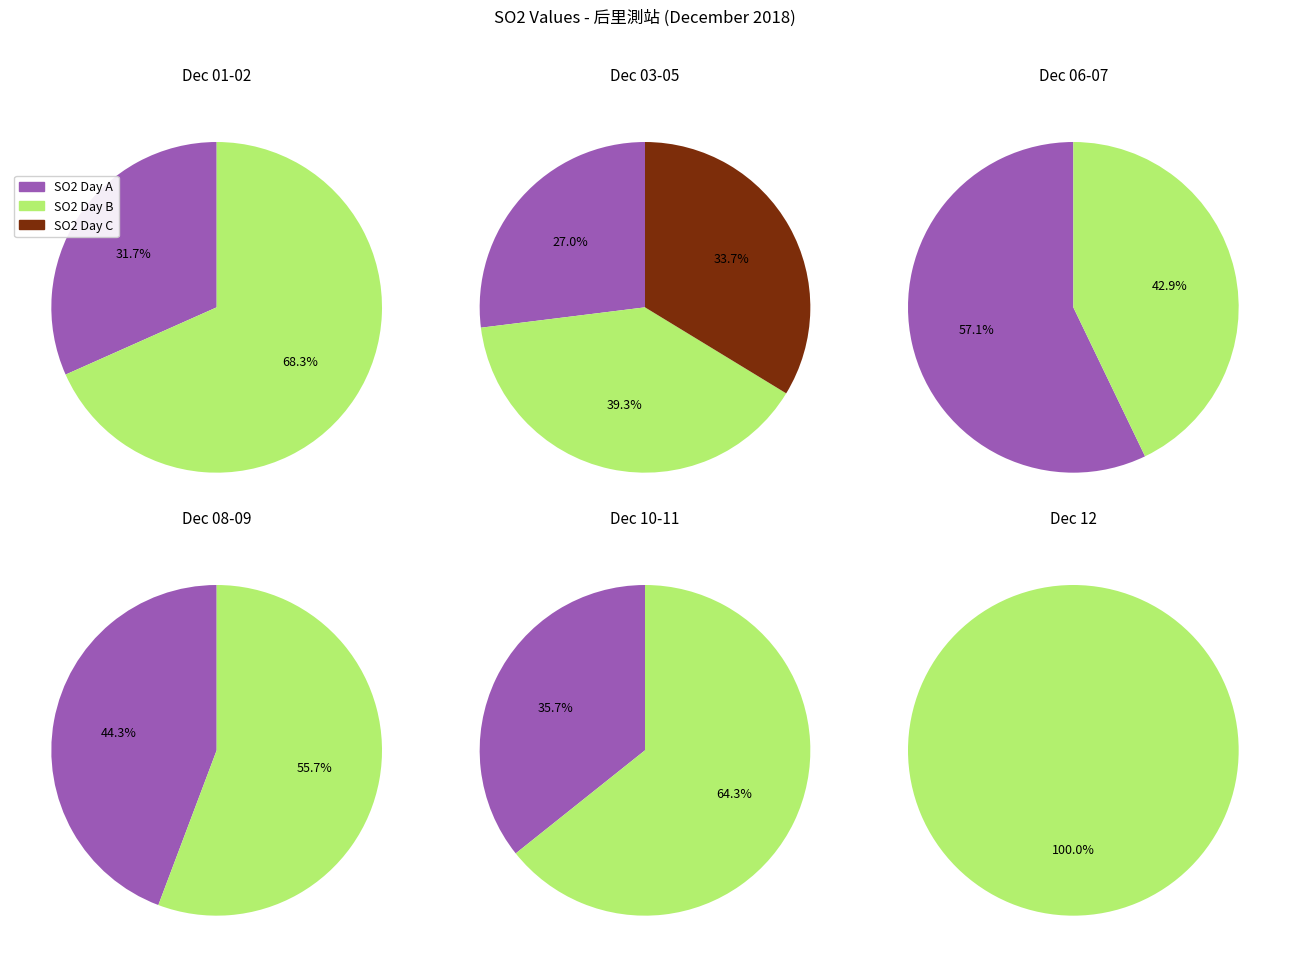

Is 2018/12/11 the majority of the pie?

No